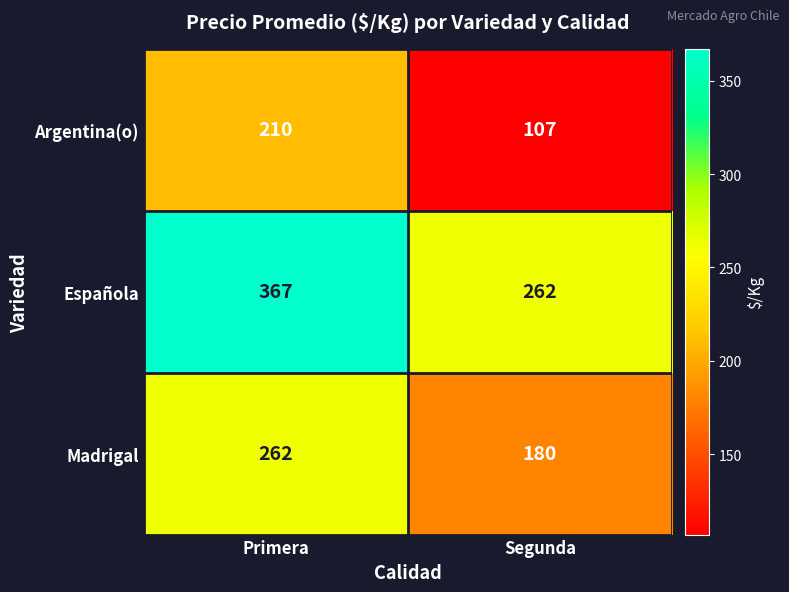

Reading left to right, transcribe all the data shown in this chart.

Argentina(o): Primera=210	Segunda=107
Española: Primera=367	Segunda=262
Madrigal: Primera=262	Segunda=180